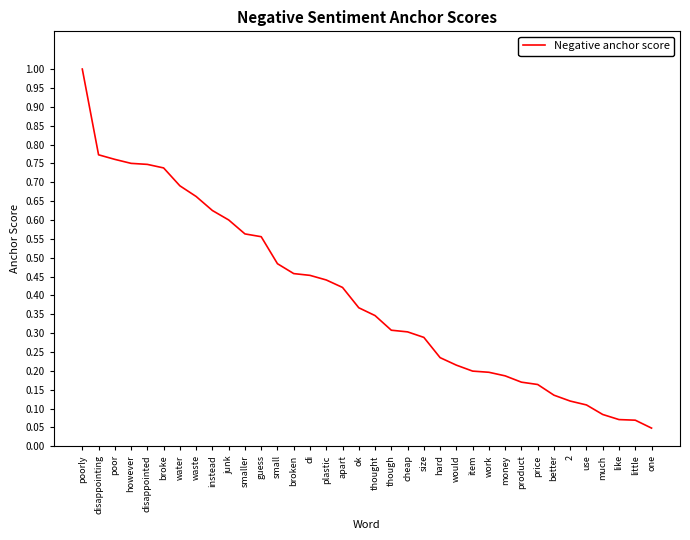

Between disappointing and plastic, which is larger?

disappointing